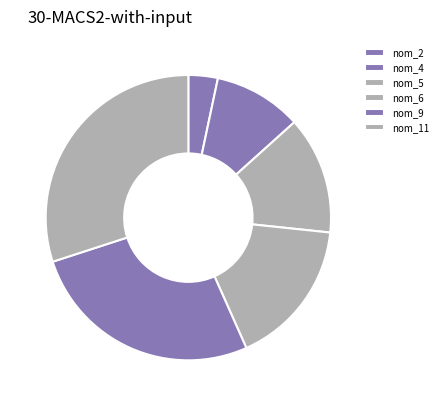

Count the number of slices in the pie.

6